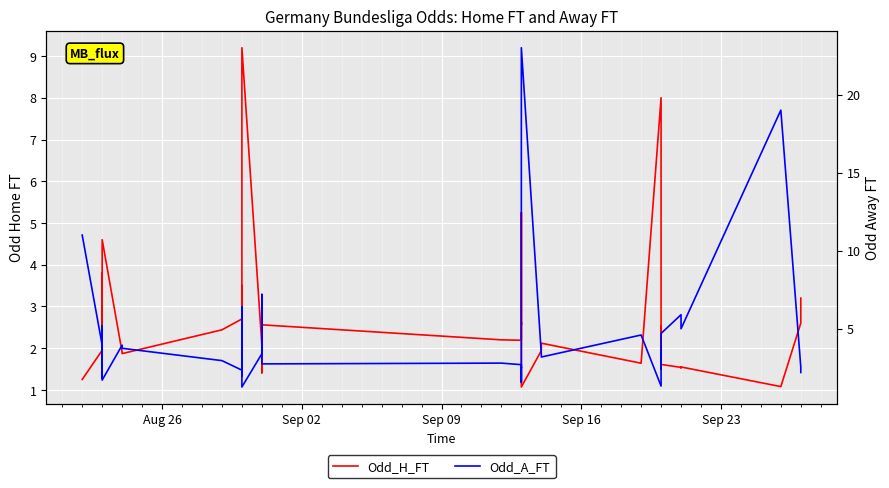

How many data points in Odd_H_FT are less than 2?

18